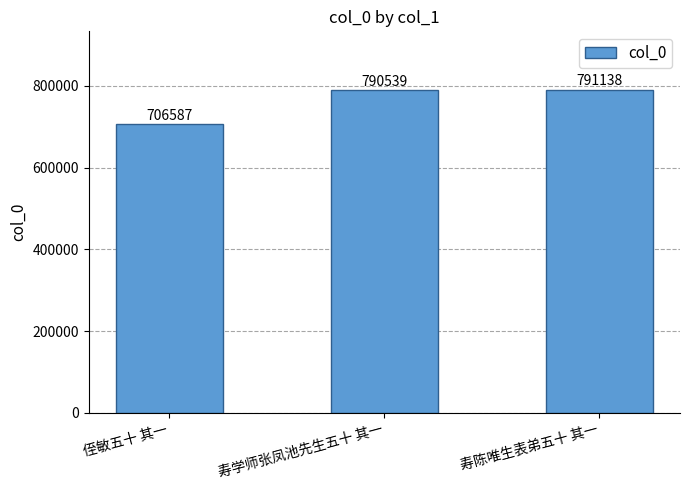

What is the difference between the maximum and minimum values?

84551